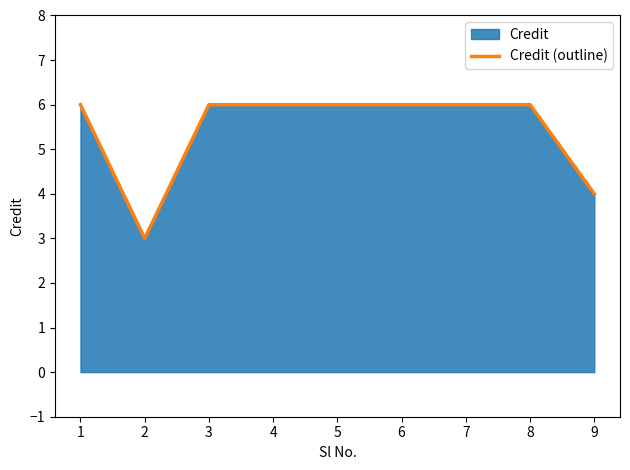

The value at 3 is 10. True or false?

False